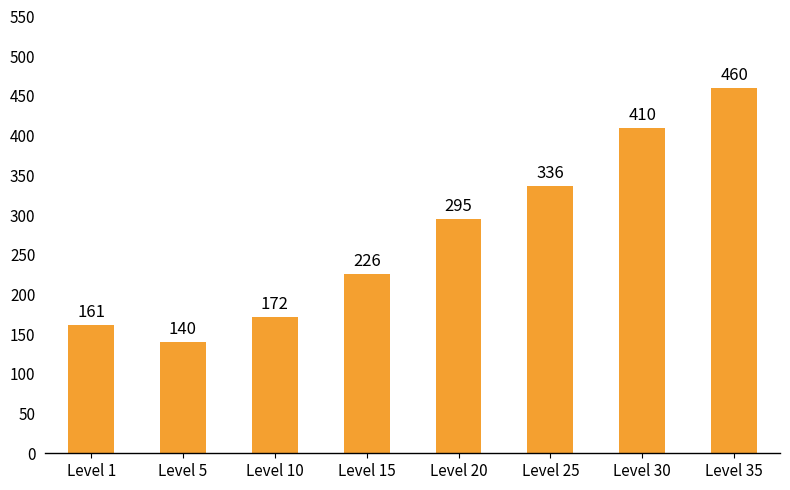

Reading left to right, list all the values displayed in this chart.

161	140	172	226	295	336	410	460